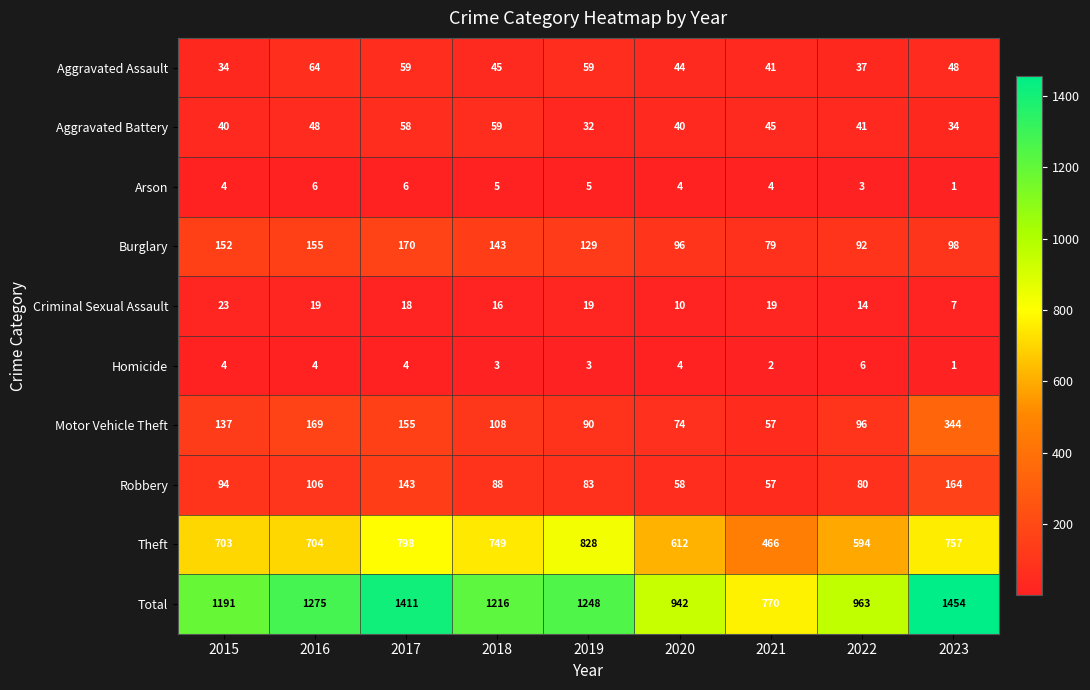

Which category has the highest value across all series?

2023